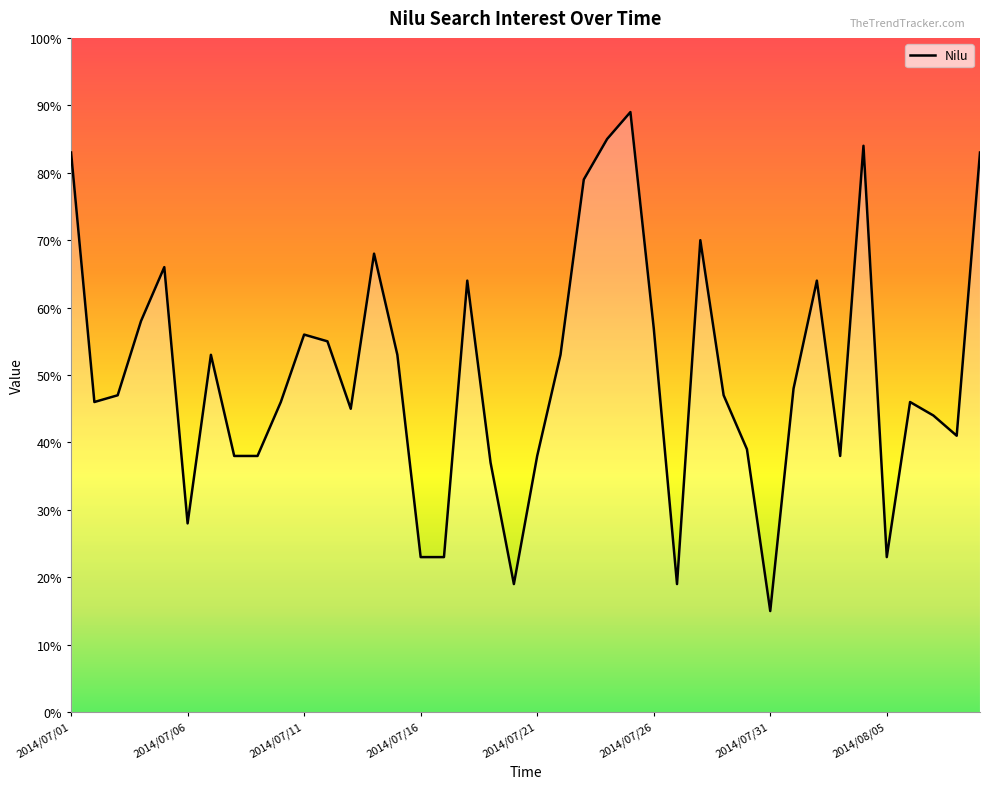

What is the sum of all values?

2008